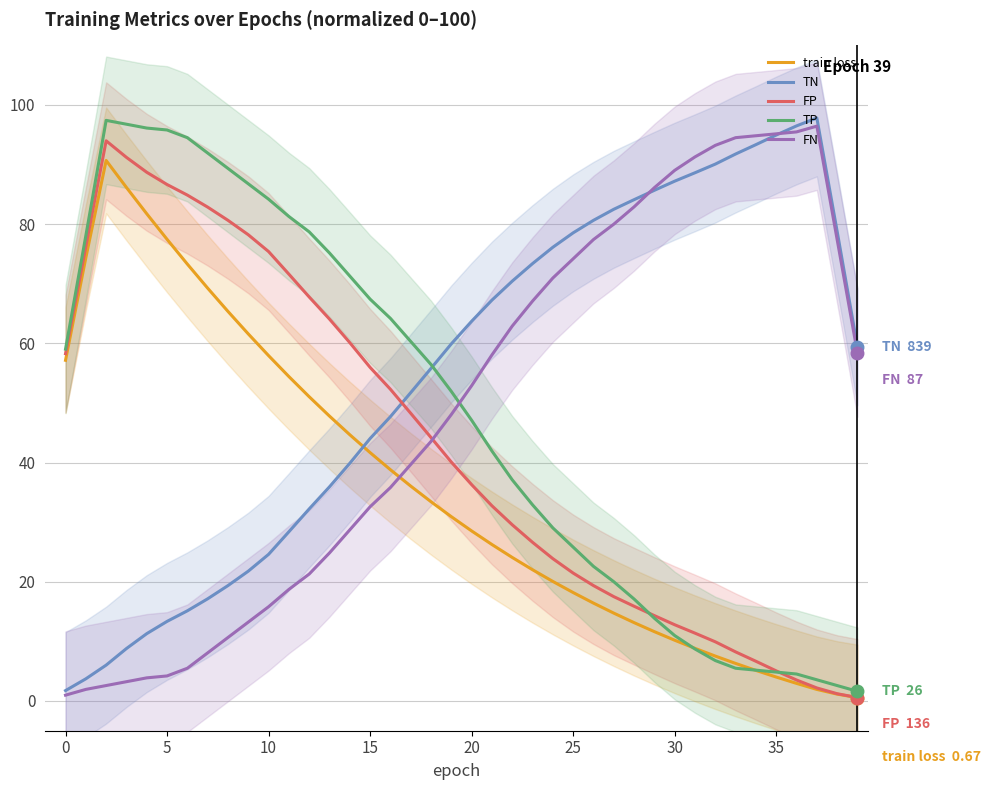

What is the average value of the FP series?

42.5